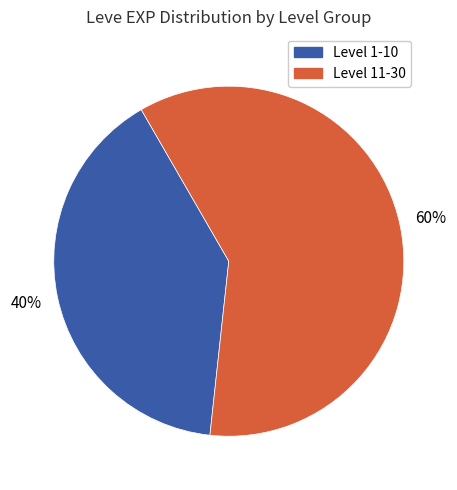

To the nearest percent, what is the difference between the largest and smallest slice percentages?

20%